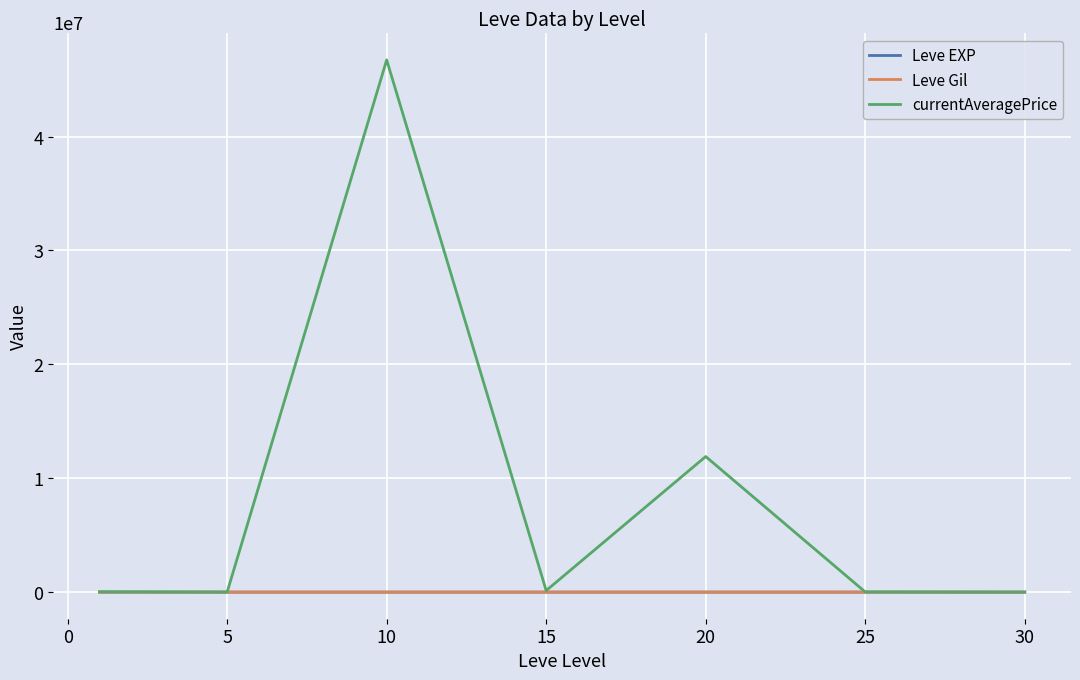

What is the difference between the maximum and minimum values in the Leve Gil series?

464.8